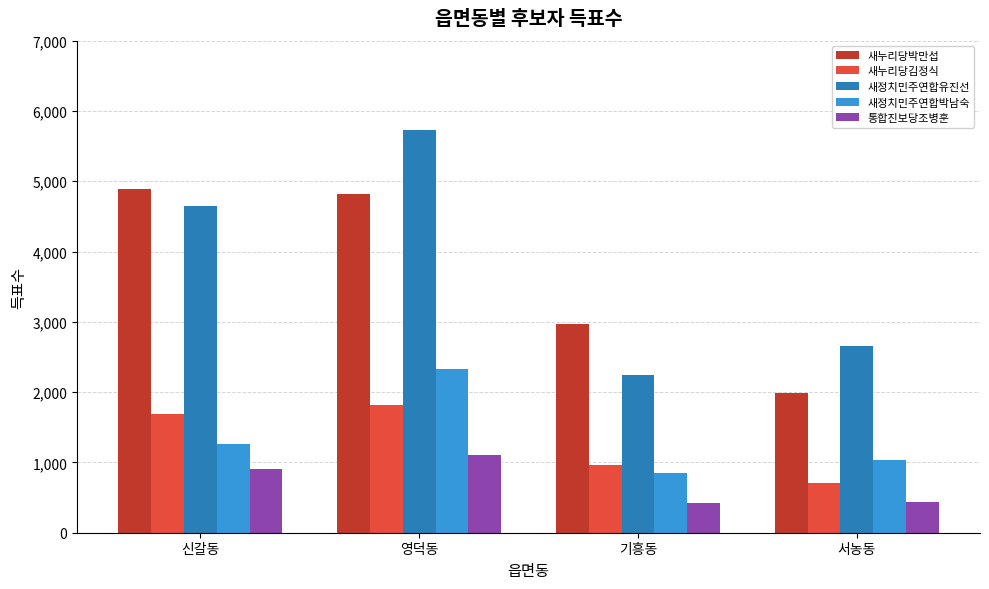

What is the label of the 1st bar from the right?

서농동